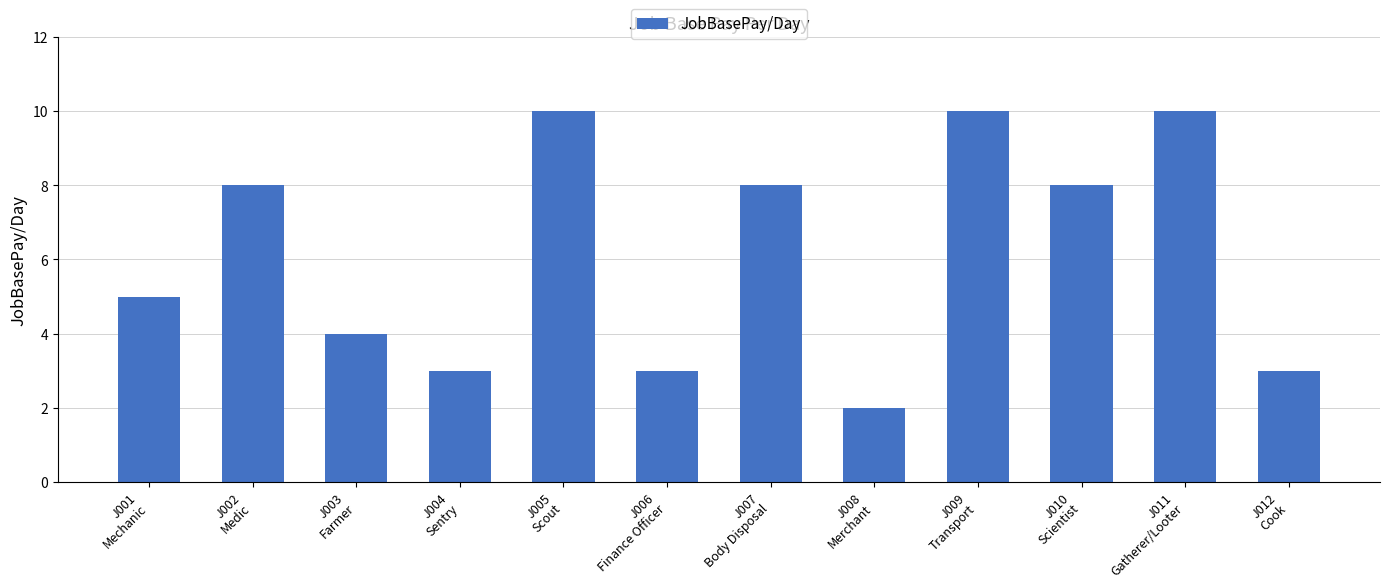

Does the chart contain any negative values?

No